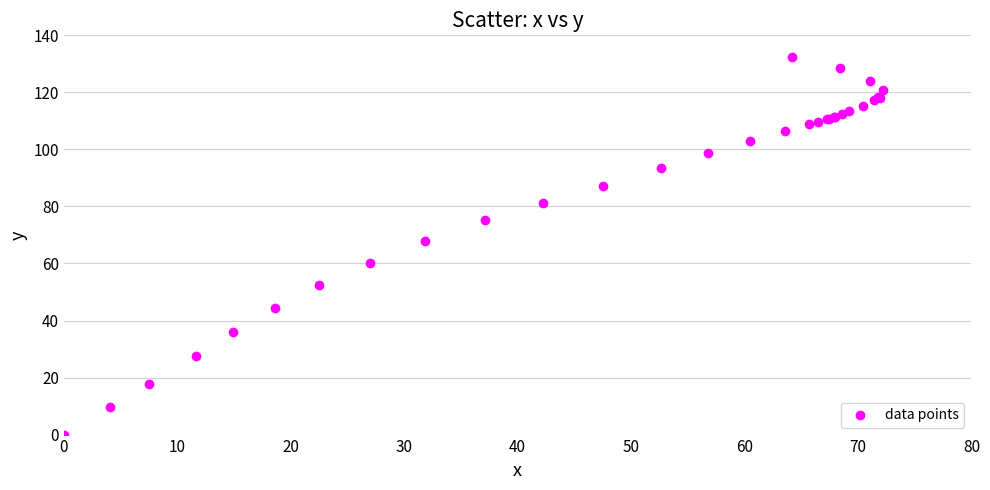

What Y value in the scatter plot is closest to 66?

67.9